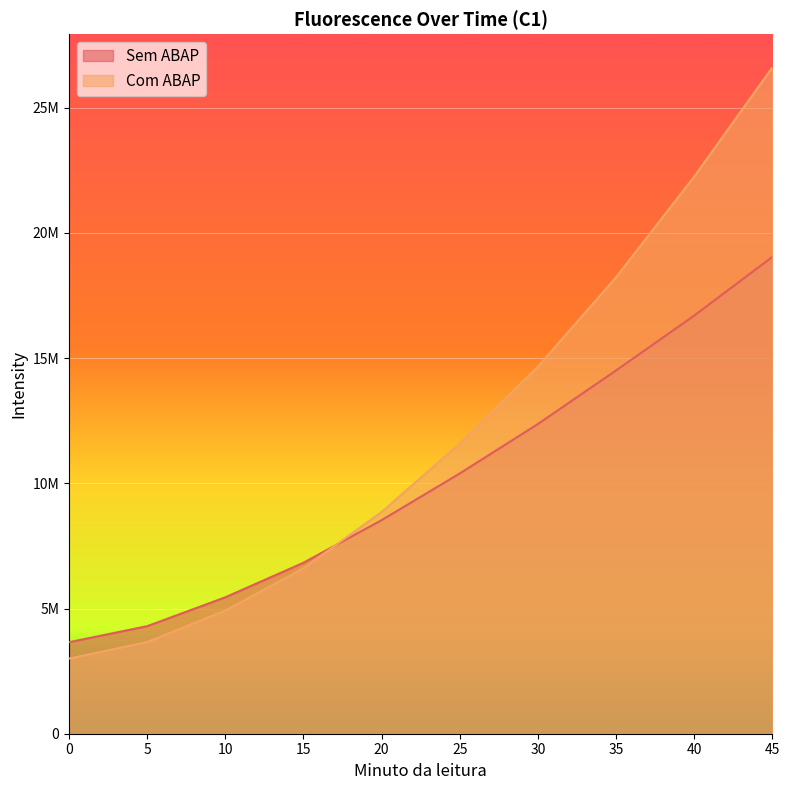

What is the maximum value shown in the chart?

26608882.0